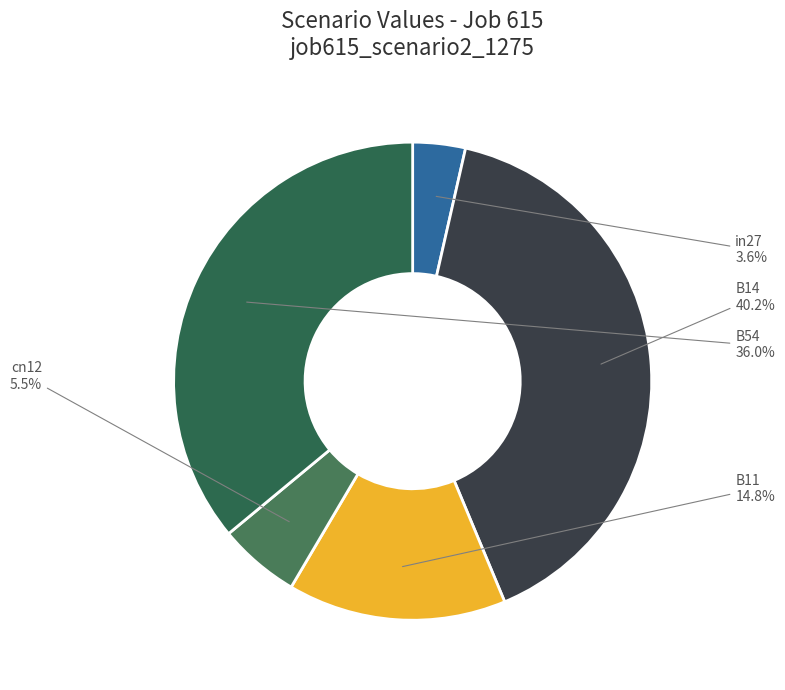

Combined, do in27 and B11 account for over 50%?

No